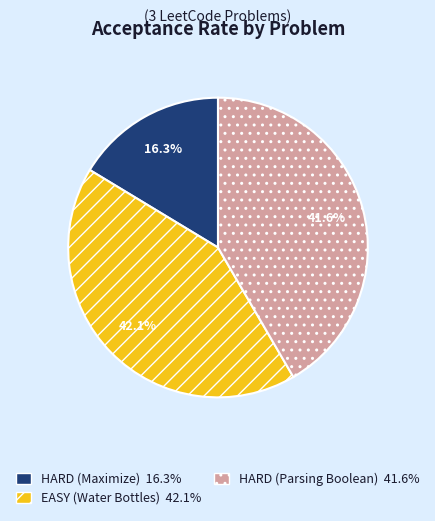

To the nearest percent, what portion does HARD (Maximize) represent?

16%